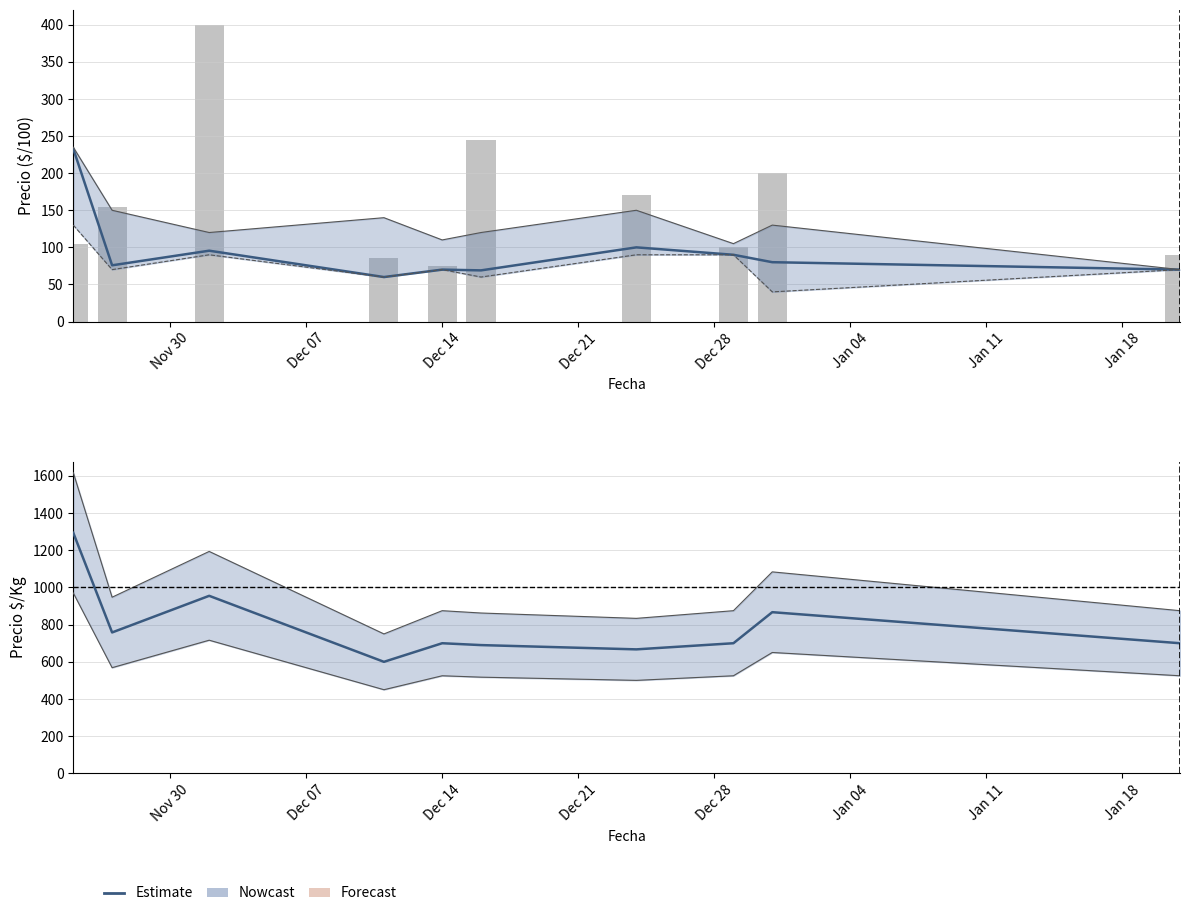

What is the smallest value displayed?

40.0